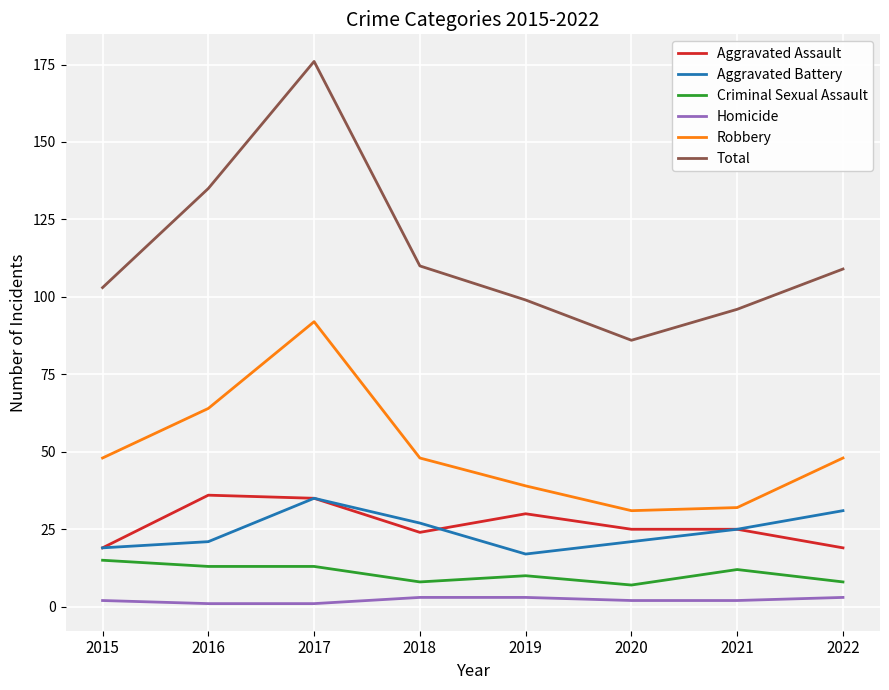

What is the total value across all series at 2018?

220